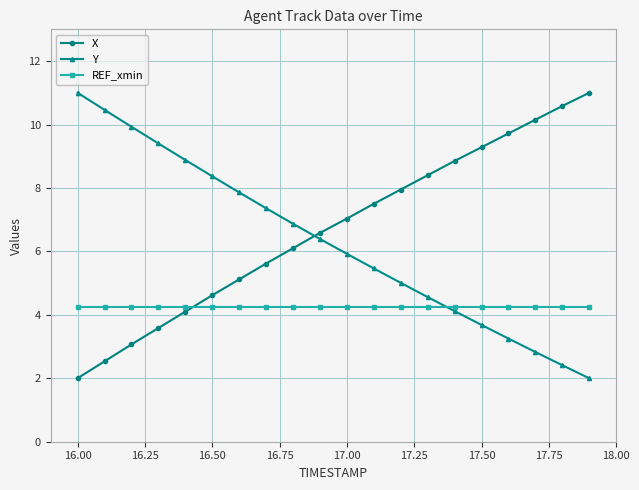

True or false: X and REF_xmin intersect in this chart.

True